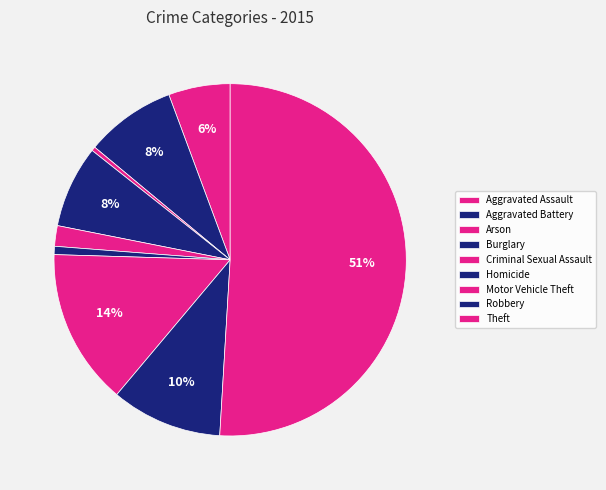

Which slice is the largest?

Theft